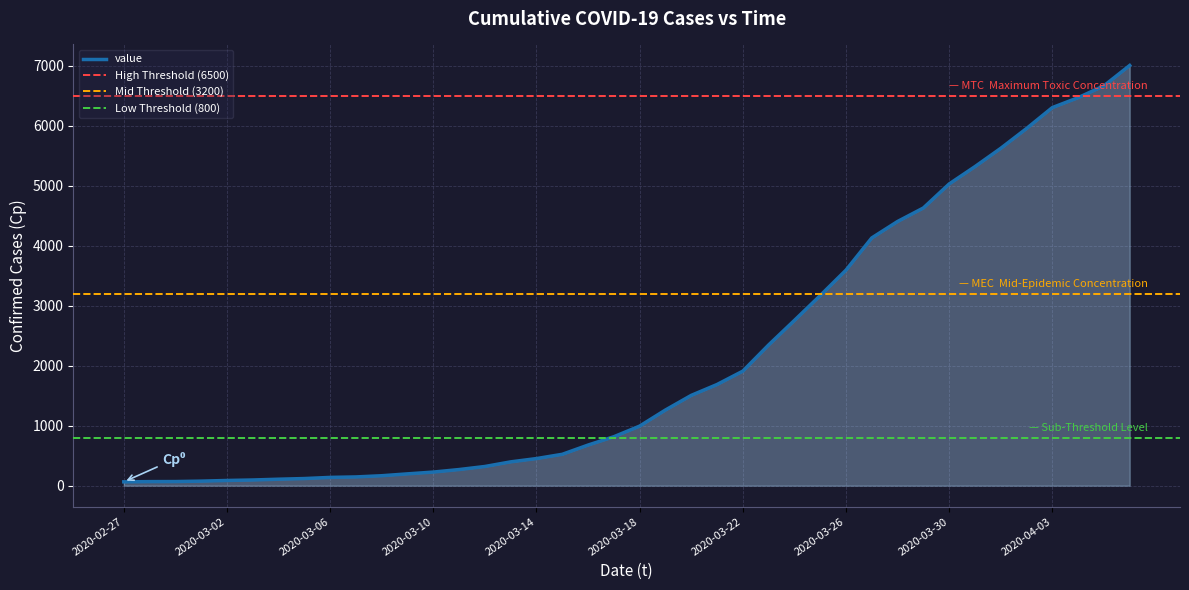

Which has a higher value, 2020-03-09 or 2020-03-13?

2020-03-13